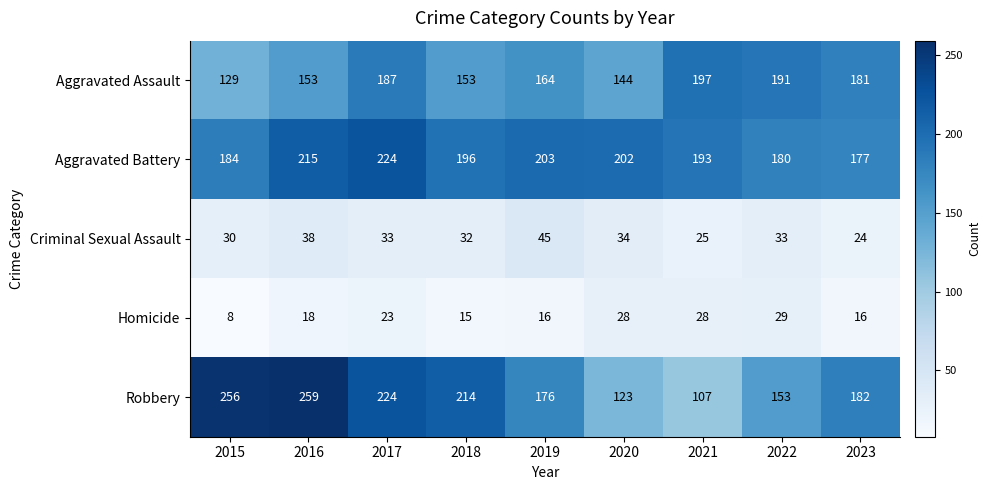

The Criminal Sexual Assault series shows 54 at 2022. True or false?

False